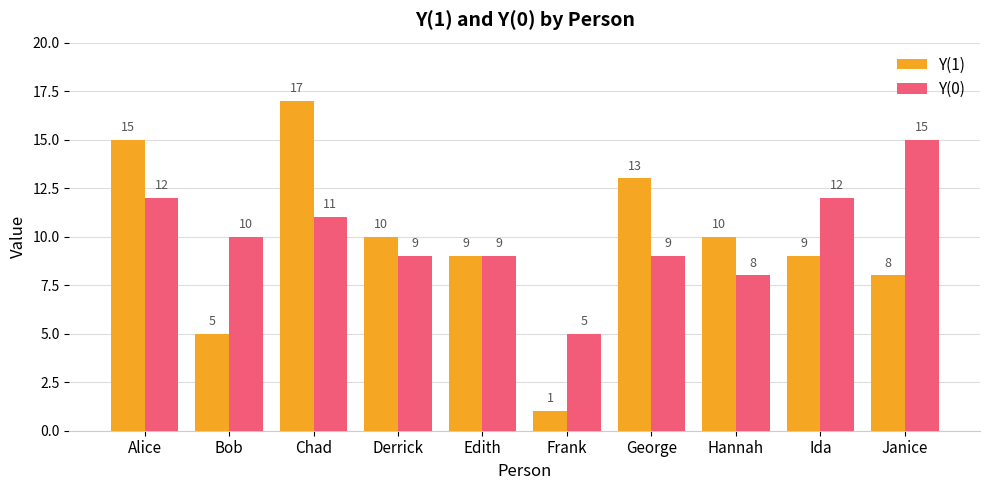

List the series in order of their overall mean, highest first.

Y(0), Y(1)